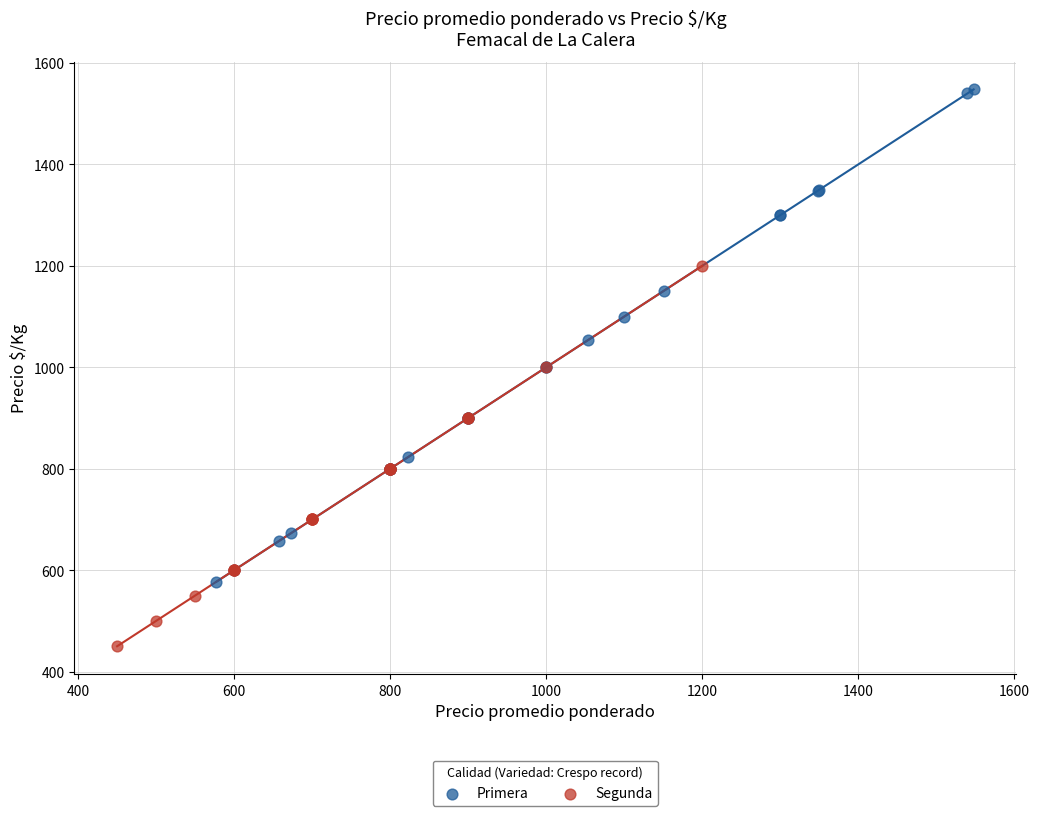

Which series has the widest spread of Y values?

Primera